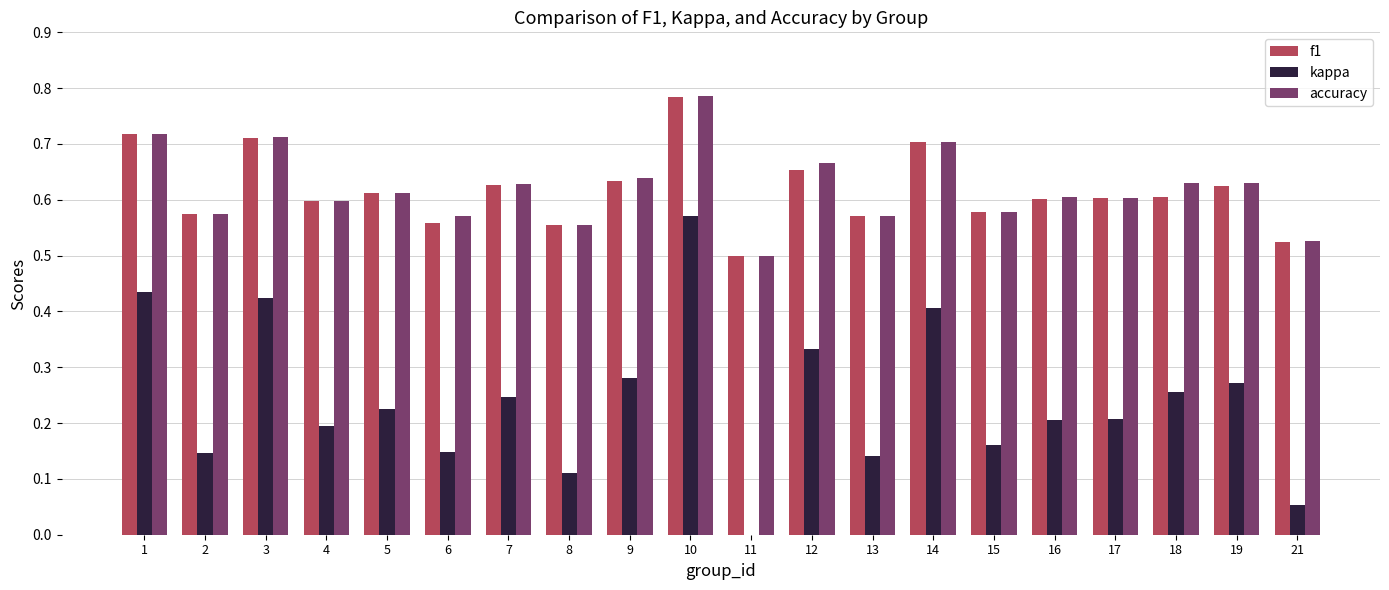

What is the sum of the f1 values at 18 and 16?

1.2